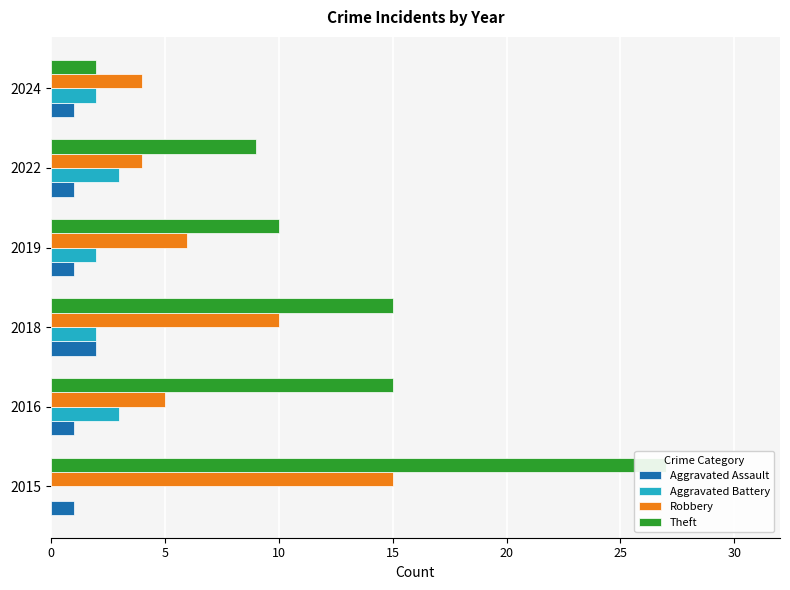

What are all the series names shown in the legend?

Aggravated Assault, Aggravated Battery, Robbery, Theft